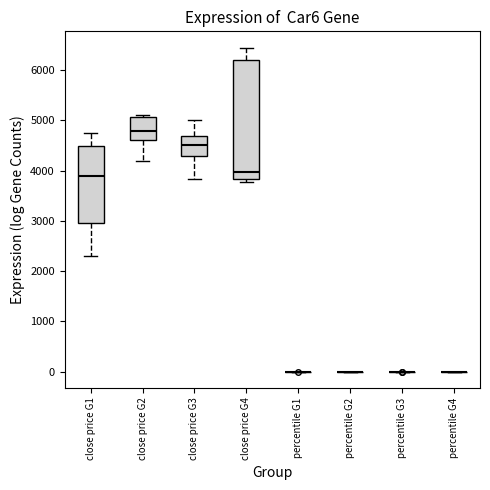

Reading left to right, read every box against the y-axis: the position of its median line, the range the box covers, and the ends of its whiskers. The values are not printed on the chart, so give them approximately, as read against the axis.

close price G1: median 3900, box 3000 to 4500, whiskers 2300 to 4800
close price G2: median 4800, box 4600 to 5100, whiskers 4200 to 5100 (just above the box's upper edge)
close price G3: median 4500, box 4300 to 4700, whiskers 3800 to 5000
close price G4: median 4000, box 3800 to 6200, whiskers 3800 (just below the box's lower edge) to 6500
percentile G1: box collapsed to a line at 0, whiskers 0 to 0
percentile G2: box collapsed to a line at 0, whiskers 0 to 0
percentile G3: box collapsed to a line at 0, whiskers 0 to 0
percentile G4: box collapsed to a line at 0, whiskers 0 to 0